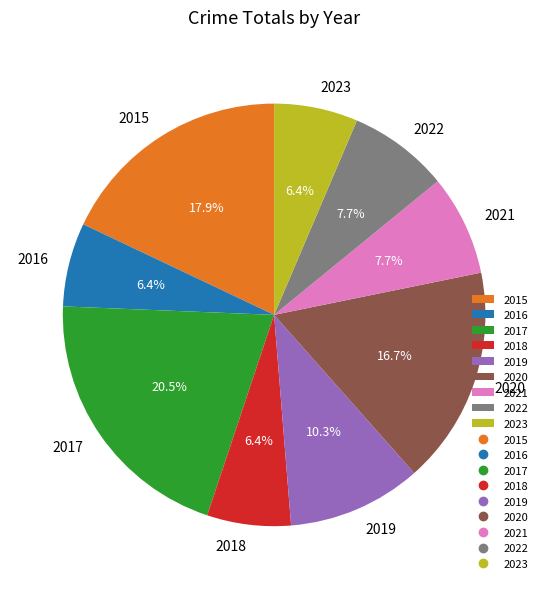

Combined, what portion of the pie is 2022 and 2015?

25.6%